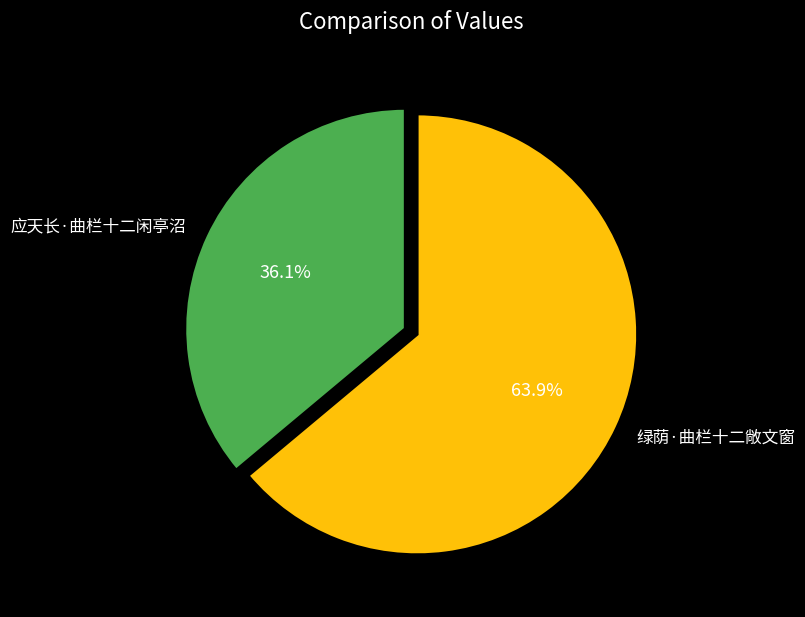

Combined, do 绿荫·曲栏十二敞文窗 and 应天长·曲栏十二闲亭沼 account for over 50%?

Yes